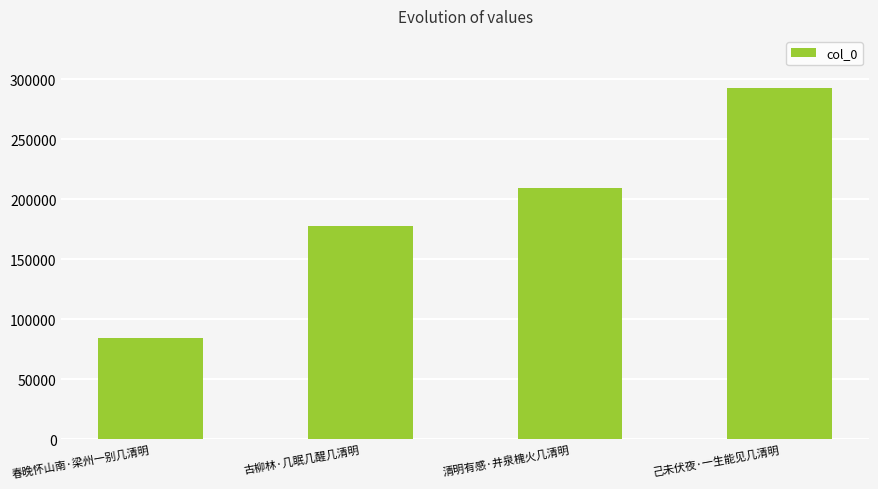

What is the difference between the second highest and second lowest values?

31505